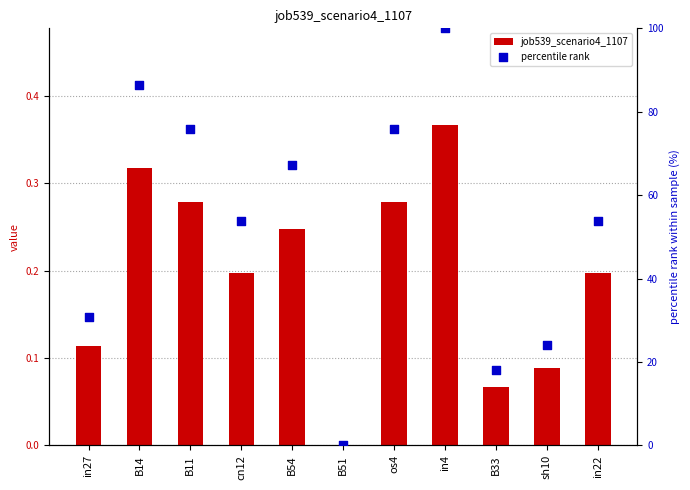

Is the value of percentile rank at B14 greater than the value of job539_scenario4_1107 at in27?

Yes